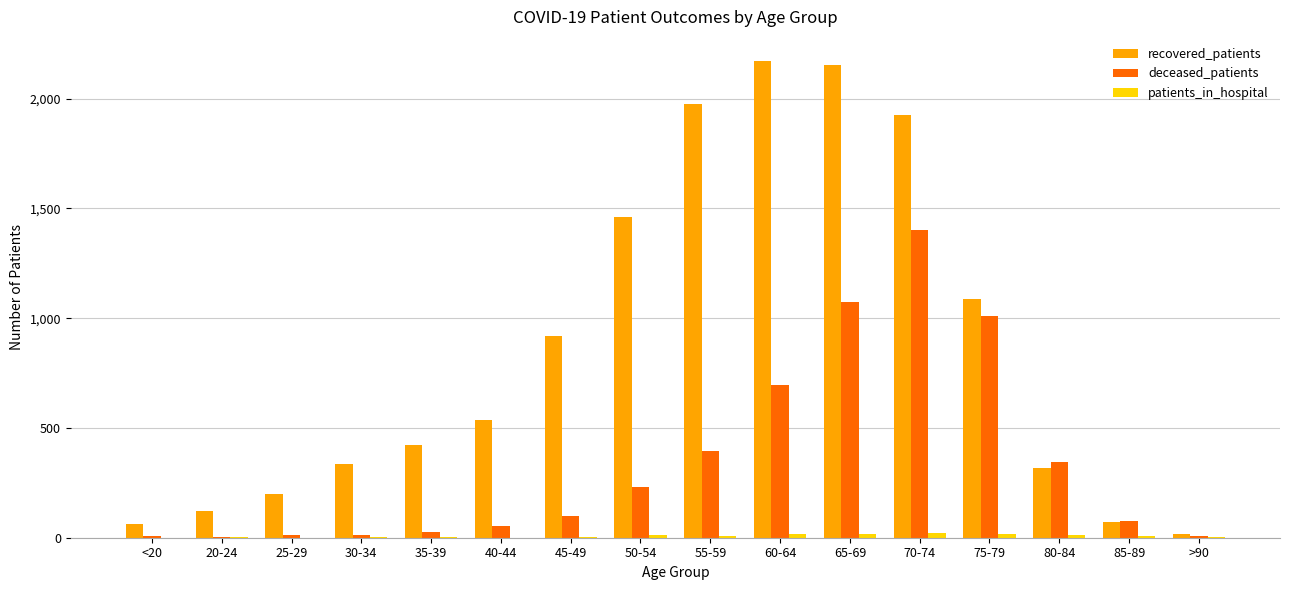

What is the sum of all deceased_patients values?

5458